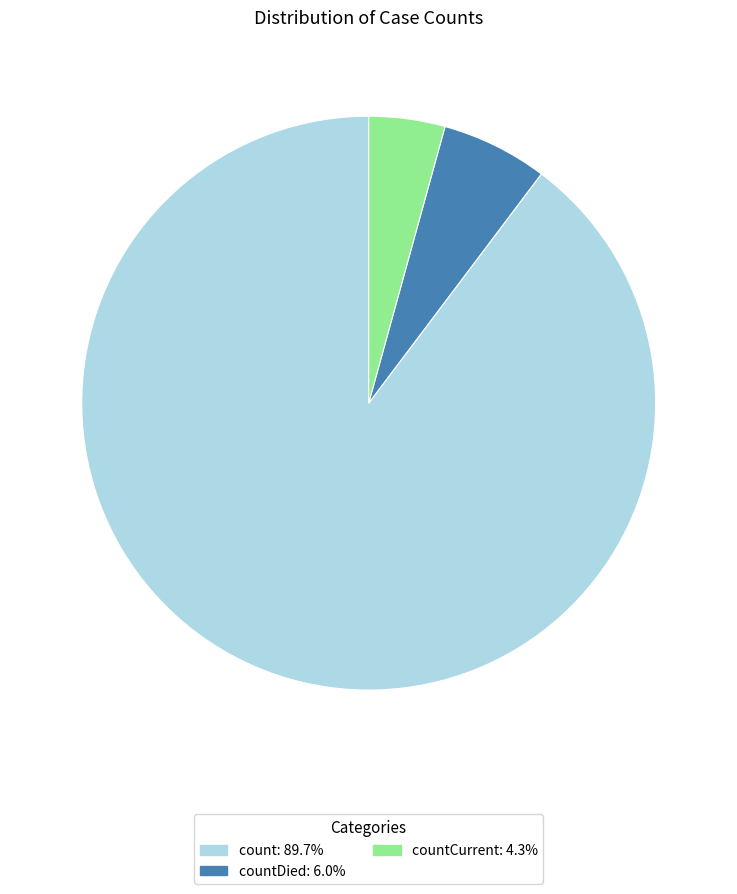

Does any single category account for the majority?

Yes